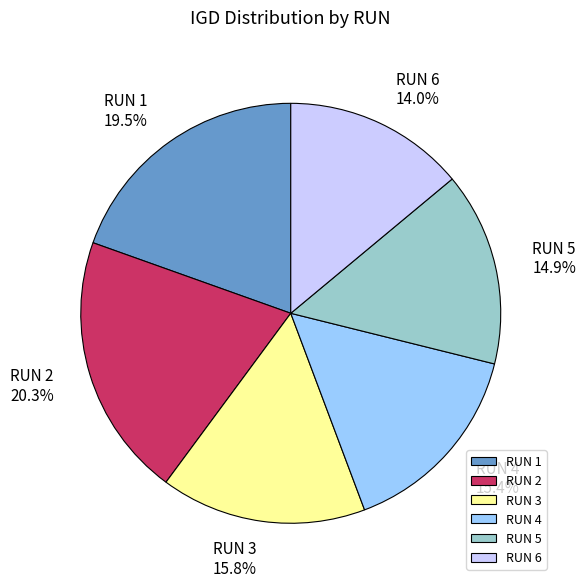

What portion of the pie excludes RUN 4?

84.6%